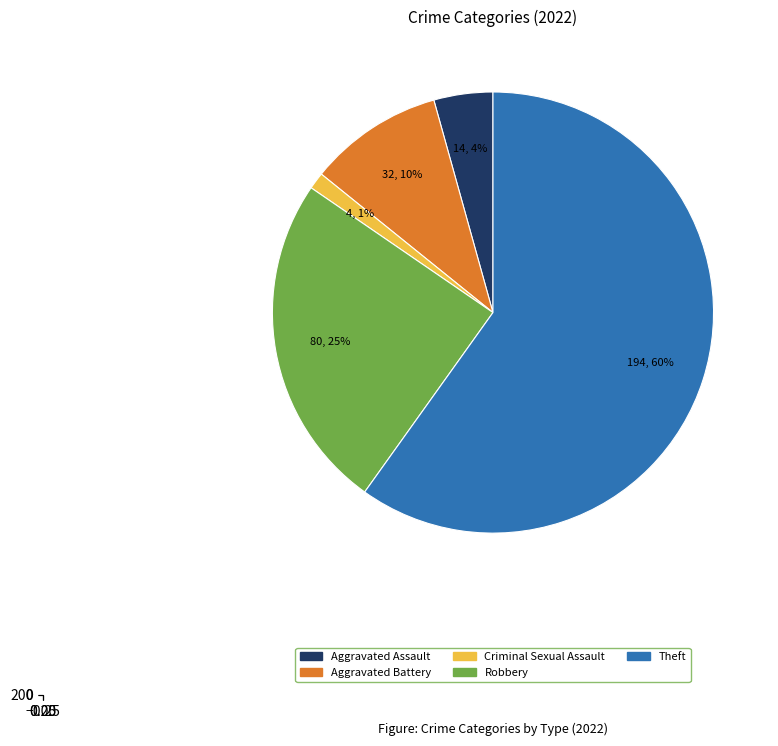

What is the majority slice?

Theft